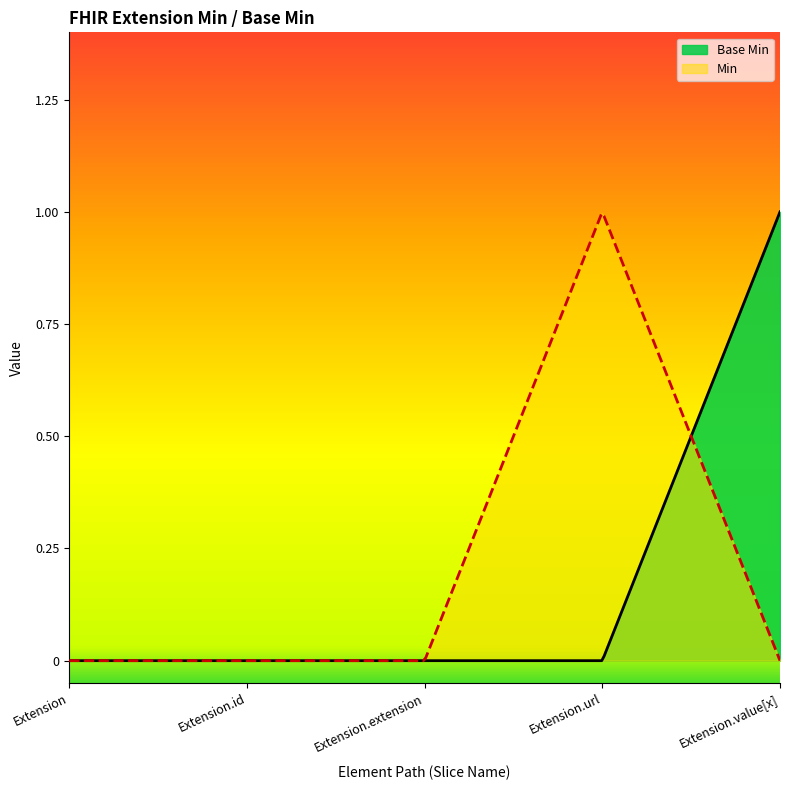

True or false: the data has more than 1 interior local peaks.

False